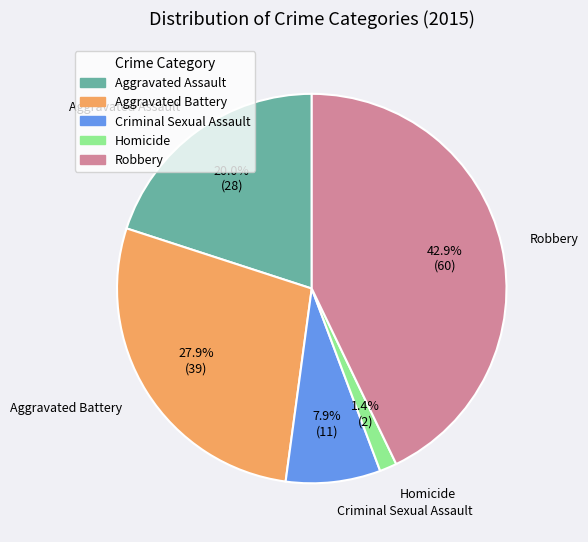

To the nearest percent, what is the difference between the largest and smallest slice percentages?

41%